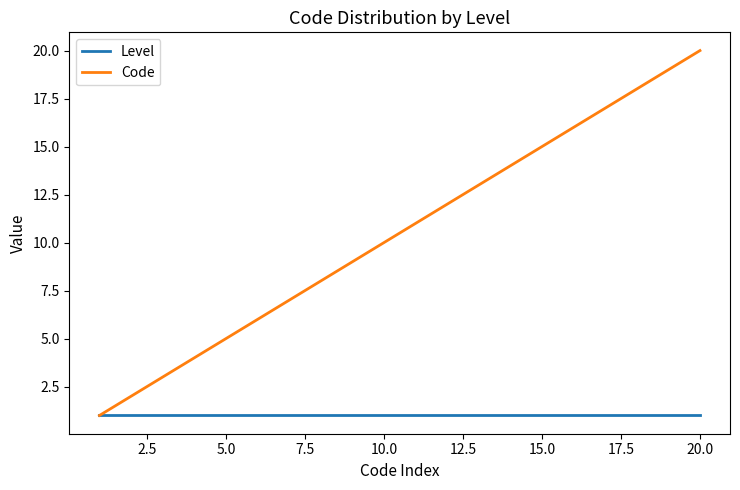

What are all the series names shown in the legend?

Level, Code